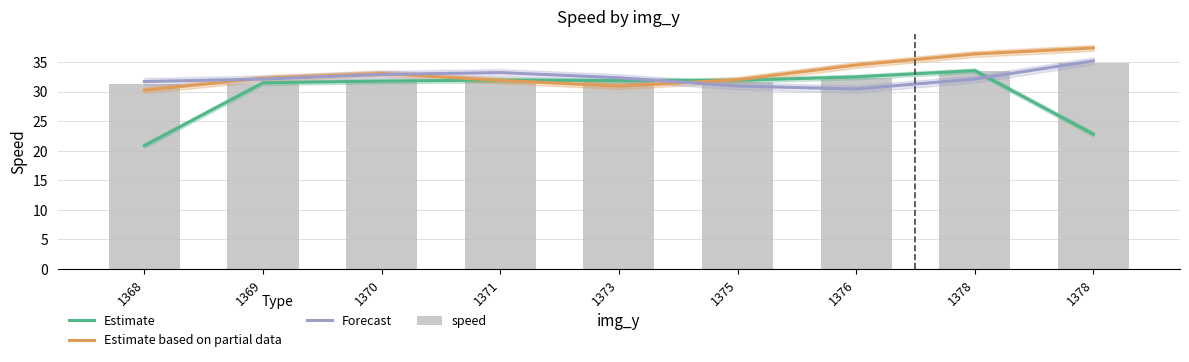

What is the difference between the second highest and minimum values in the Forecast series?

2.8